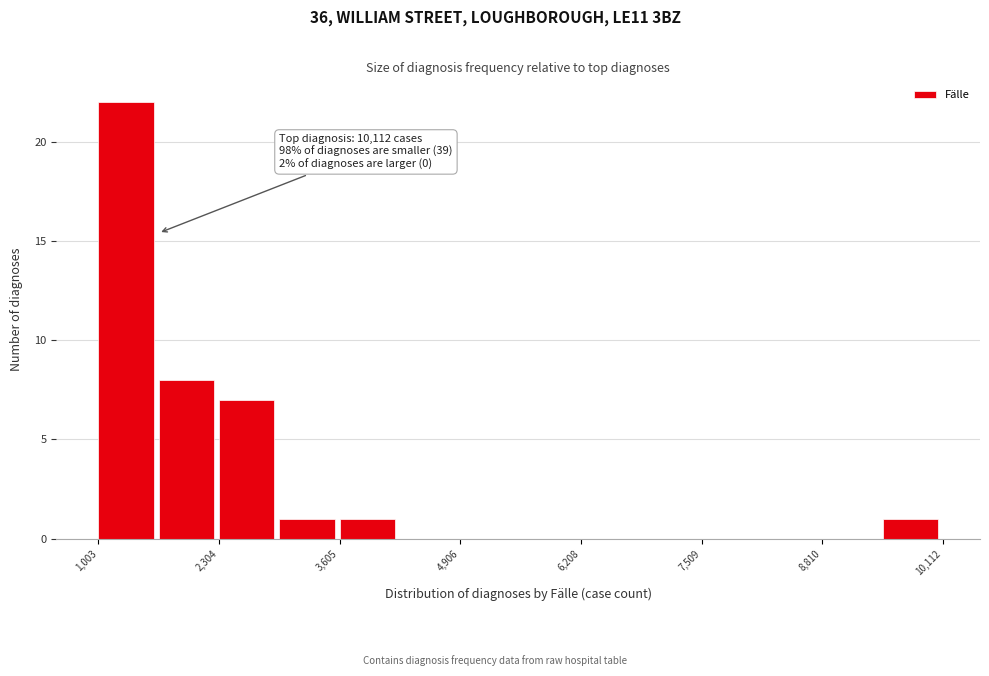

Around what value on the x-axis is the tallest bar? Give the approximate position of its centre, as read against the axis.

1400